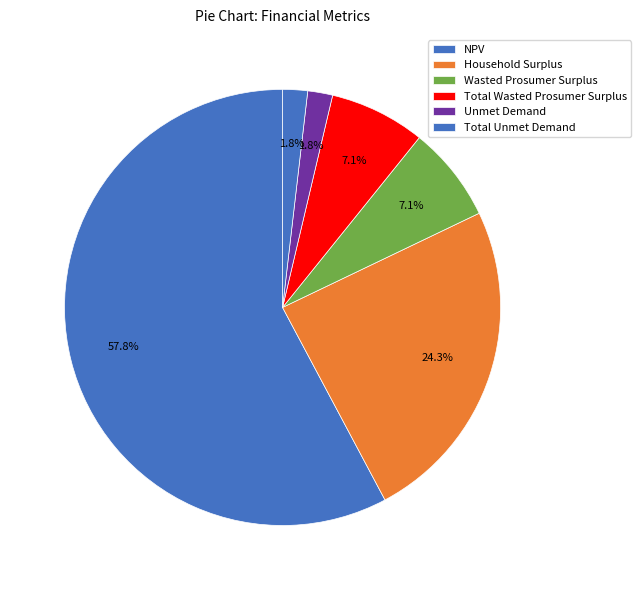

What is the change in value from Total Wasted Prosumer Surplus to Unmet Demand?

-112176.3